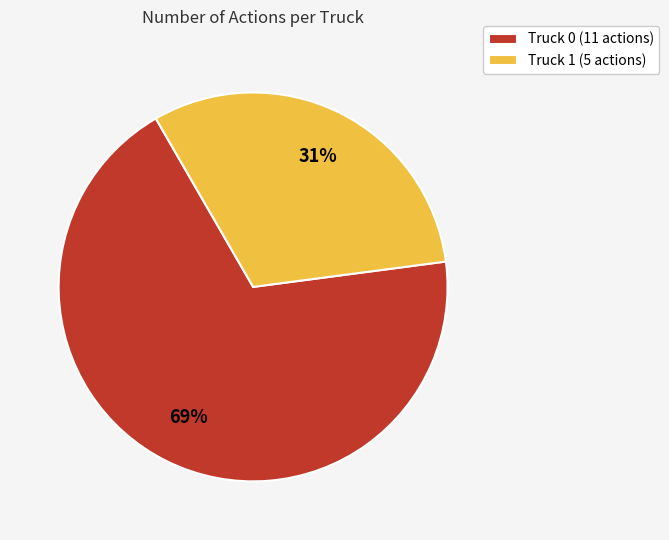

Is there any slice that represents more than half of the pie?

Yes